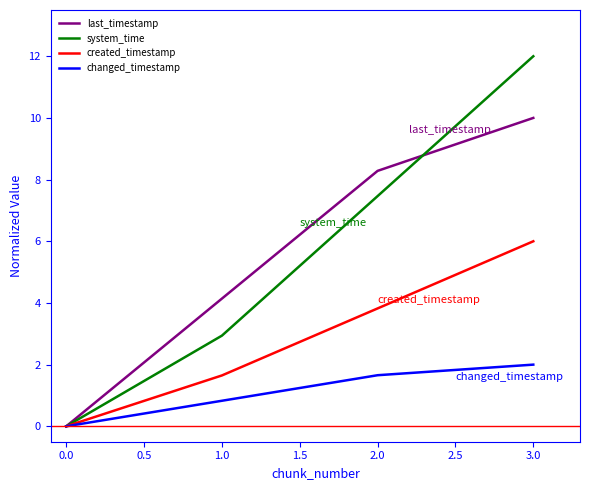

List the labels in order of changed_timestamp value, smallest first.

0.0, 1.0, 2.0, 3.0